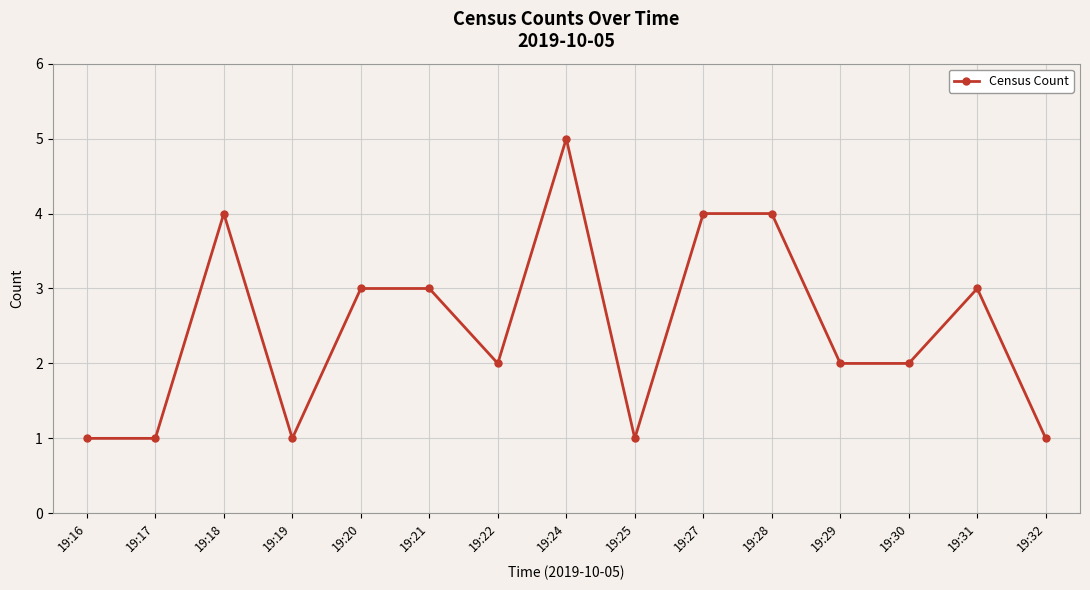

True or false: the data has more than 0 interior local peaks.

True